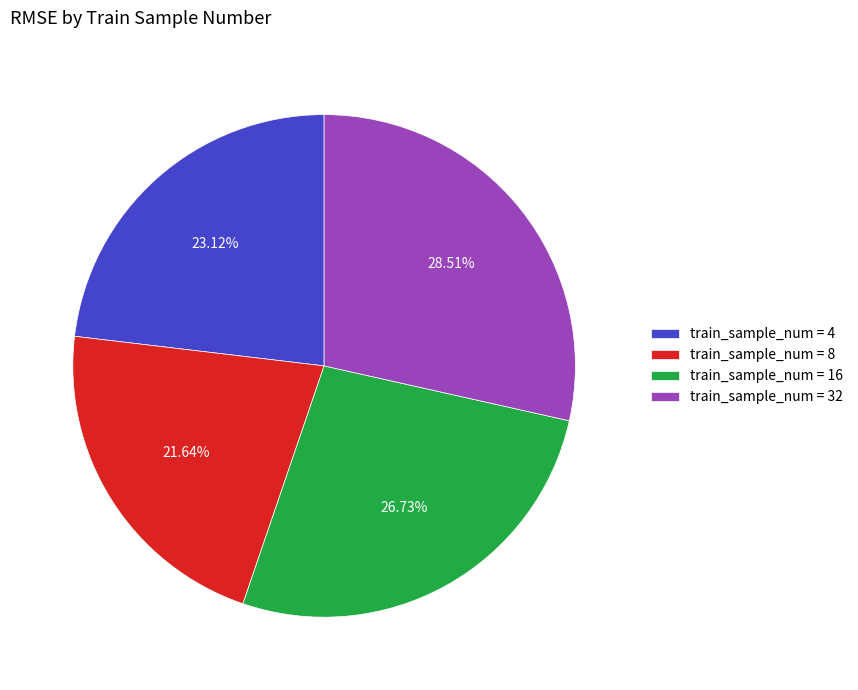

To the nearest percent, what is the average slice percentage?

25%